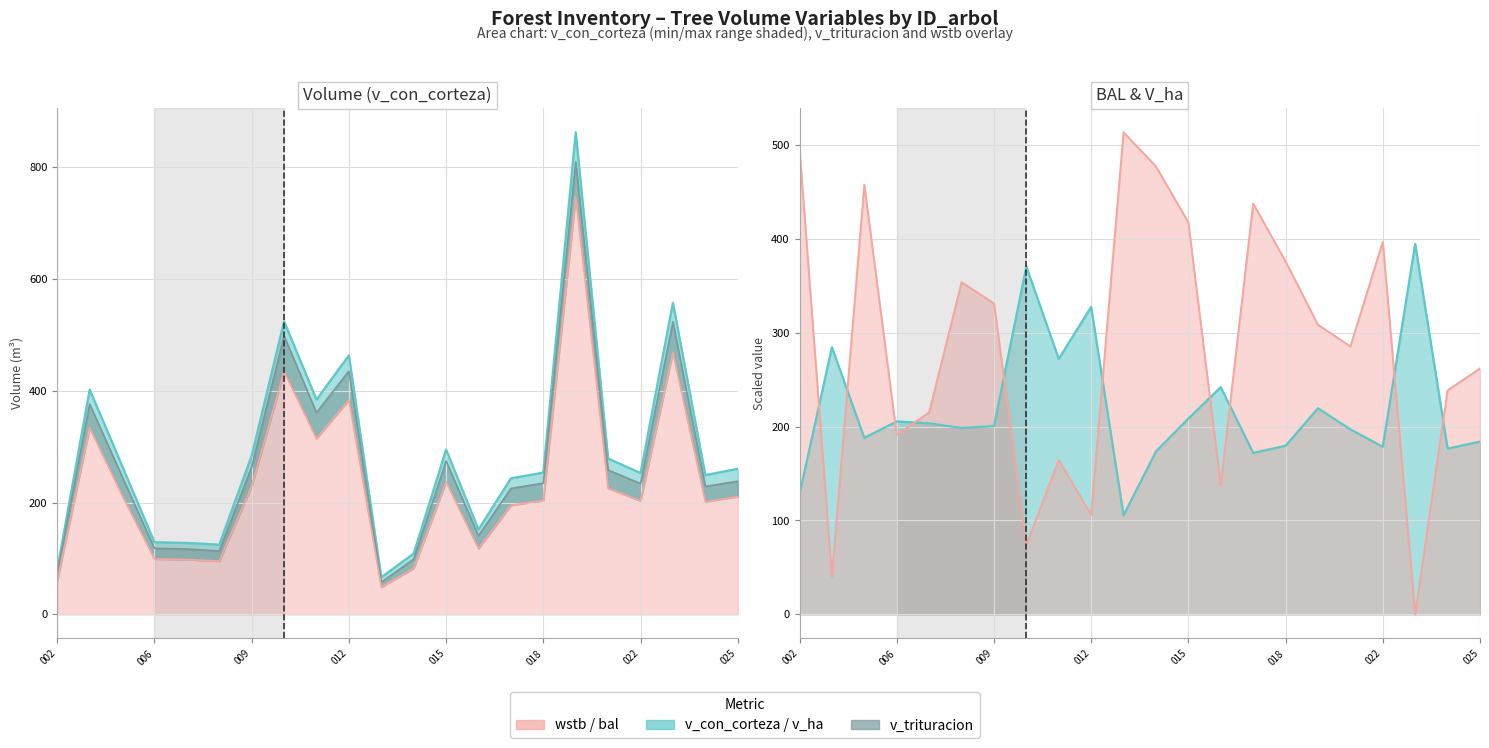

At 10760010, list the series in order from largest to smallest.

v_con_corteza, v_trituracion, wstb, v_ha, bal